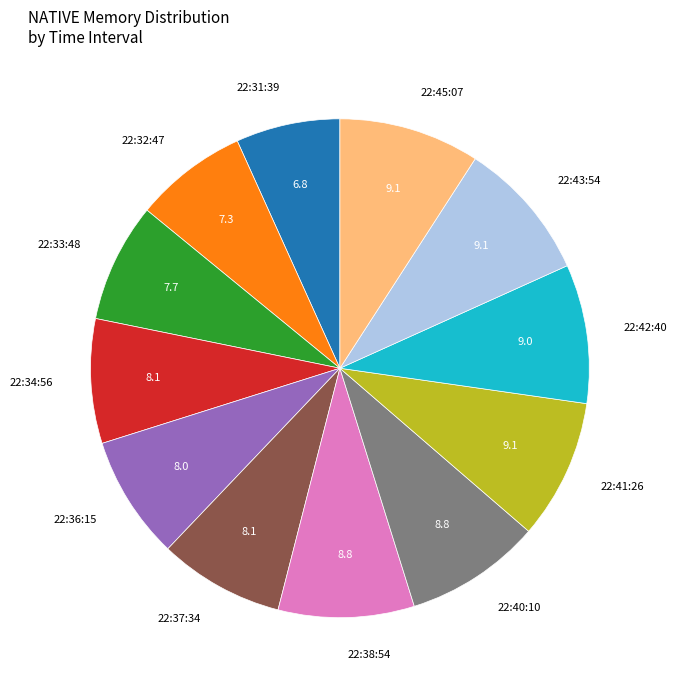

Does 22:43:54 account for over 50% of the chart?

No